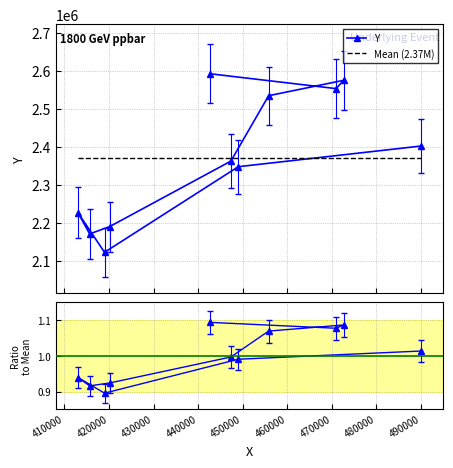

What is the highest value of the Y series?

2592561